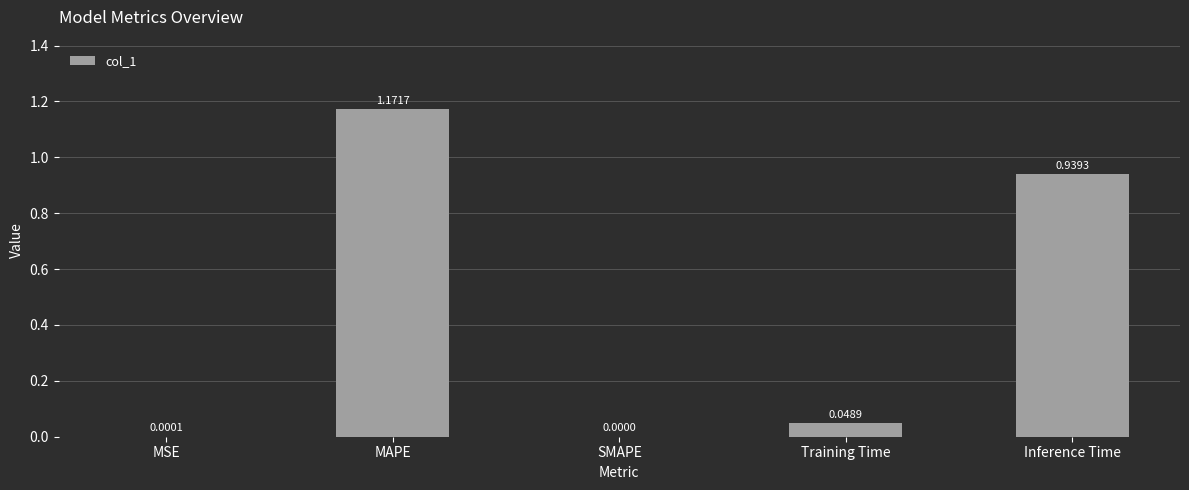

Which category has the highest value across all series?

MAPE